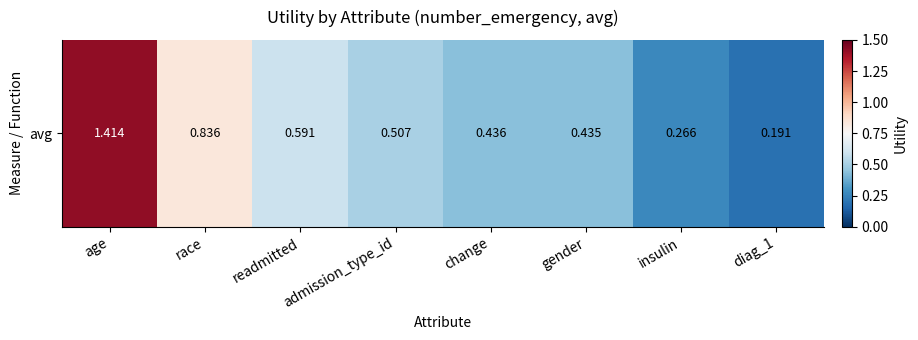

What is the minimum value shown in the chart?

0.2